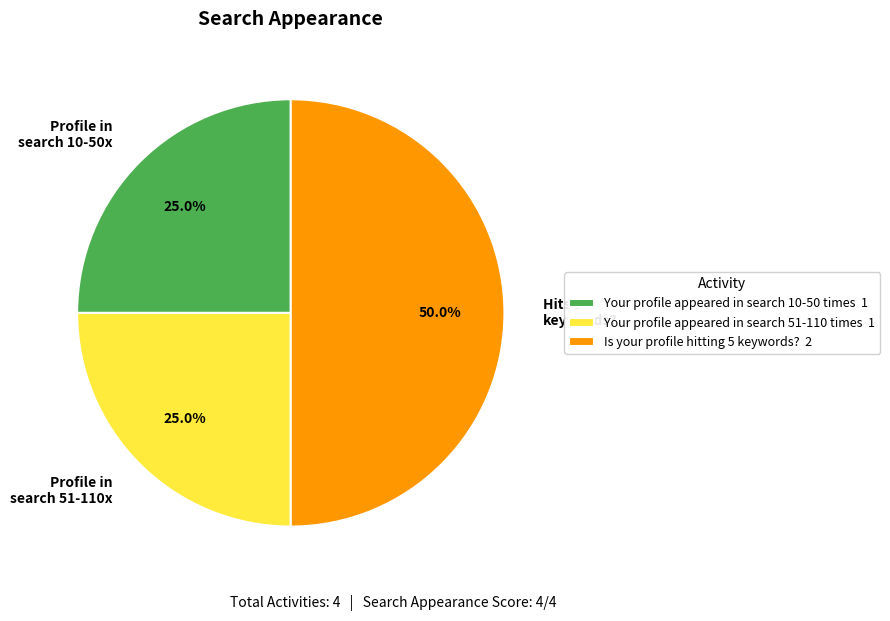

Count the number of slices in the pie.

3